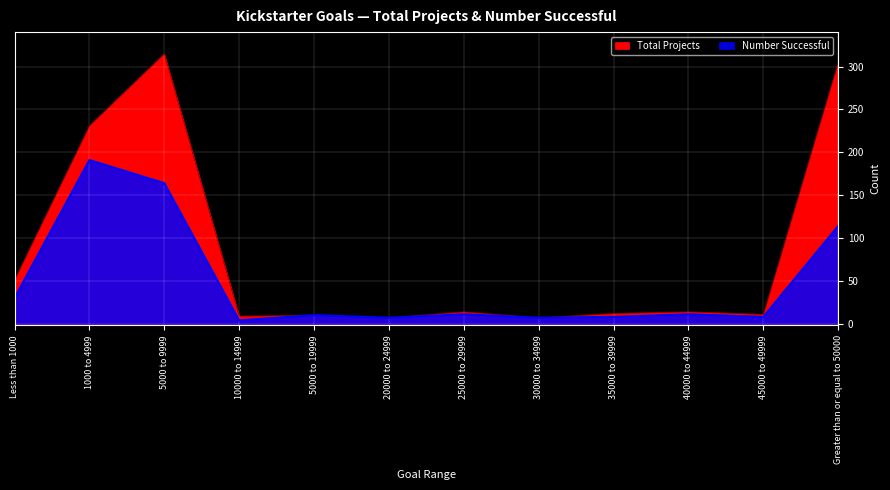

Count the number of data series in this chart.

2